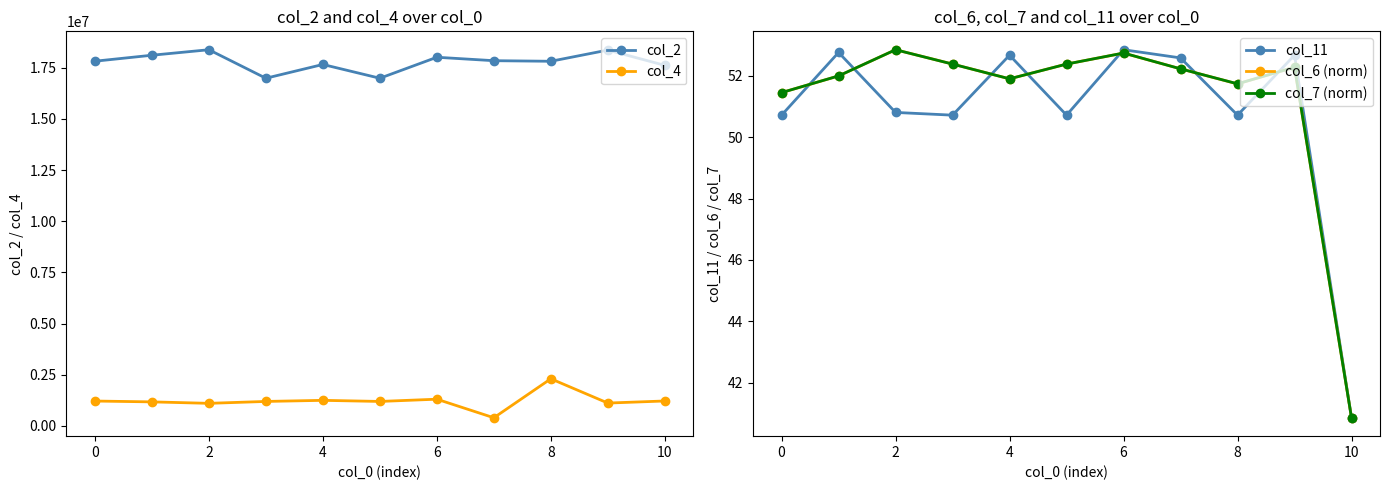

How many values in the col_11 series exceed 50?

10